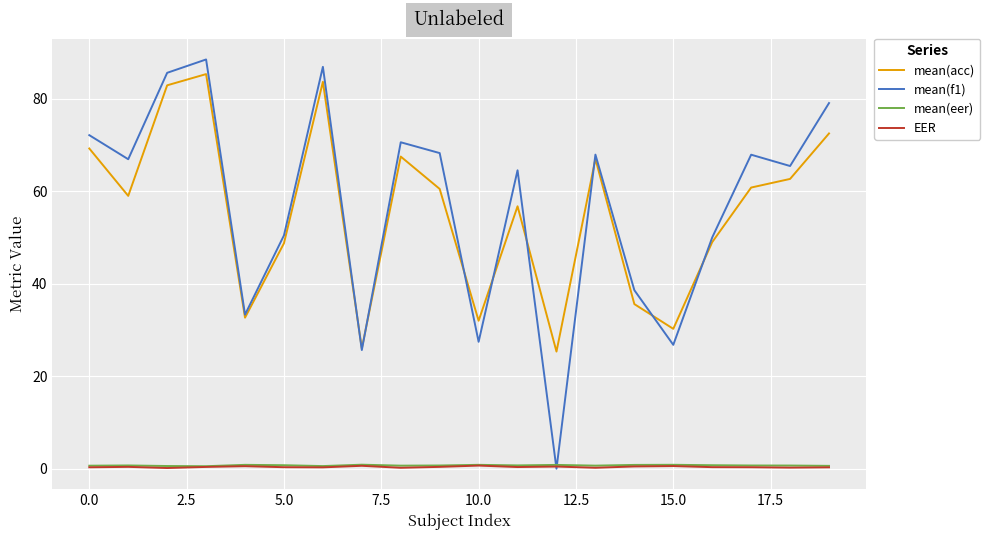

True or false: EER has more than 0 points higher than both neighbors.

True